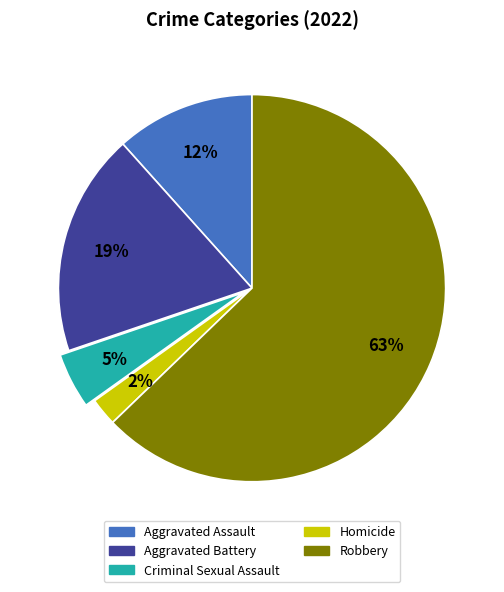

Rank the categories by value from highest to lowest.

Robbery, Aggravated Battery, Aggravated Assault, Criminal Sexual Assault, Homicide